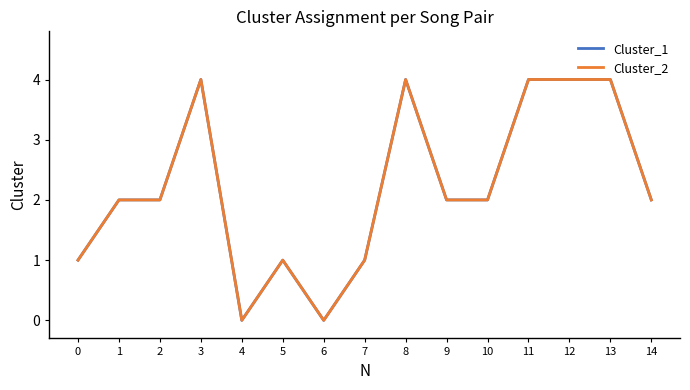

Does the chart have visible grid lines?

No